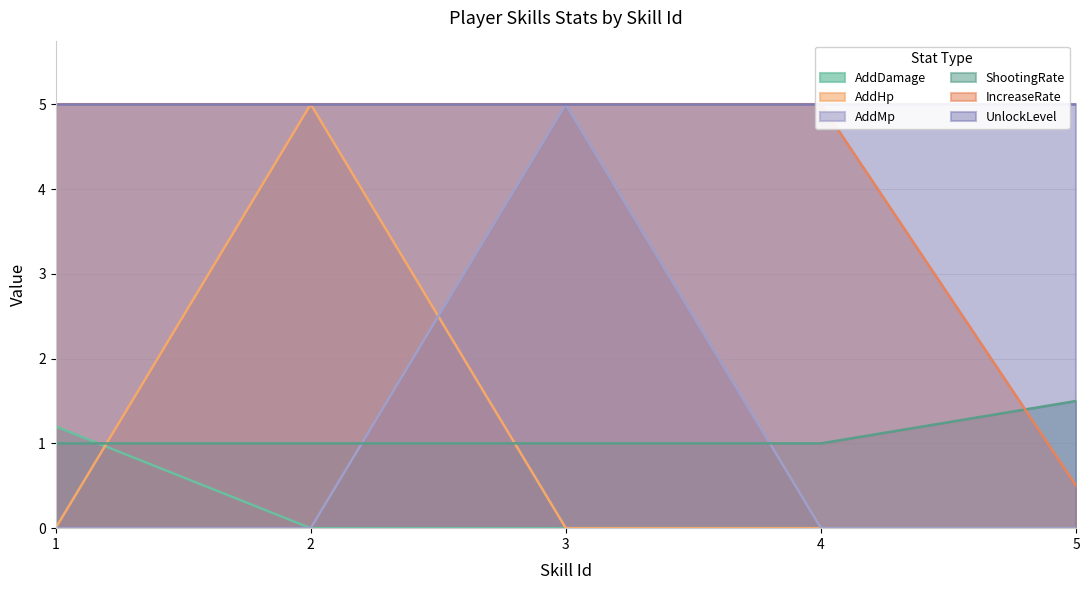

What is the maximum value for ShootingRate?

1.5